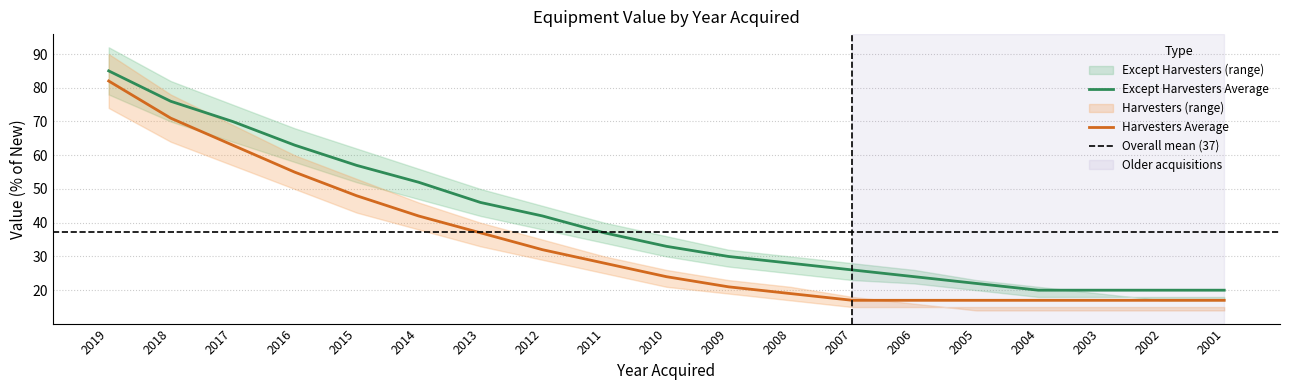

True or false: Harvesters New has a value of 16 at 2019.

False